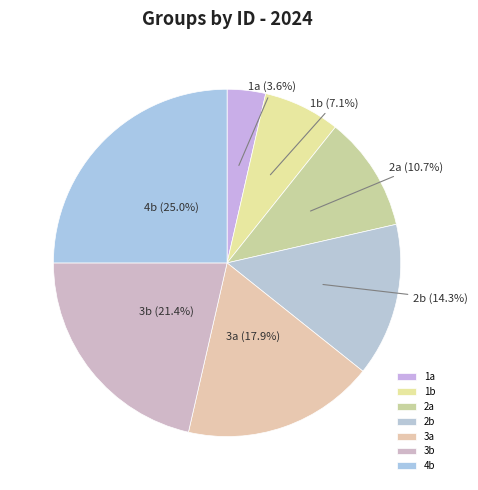

Between 2a and 3a, which is larger?

3a